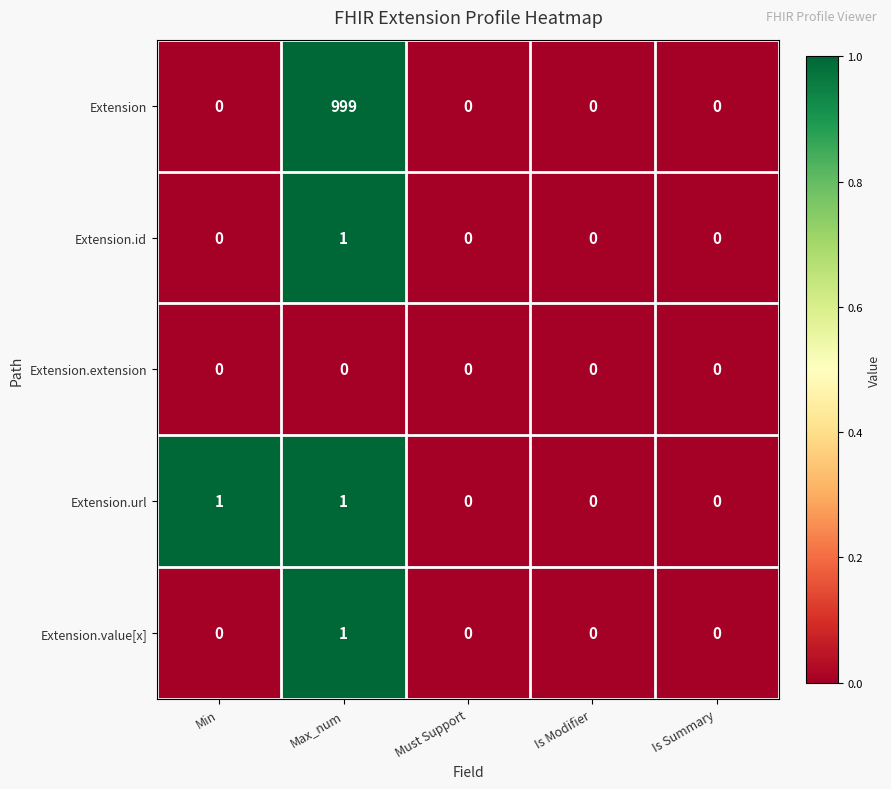

What is the maximum value shown in the chart?

999